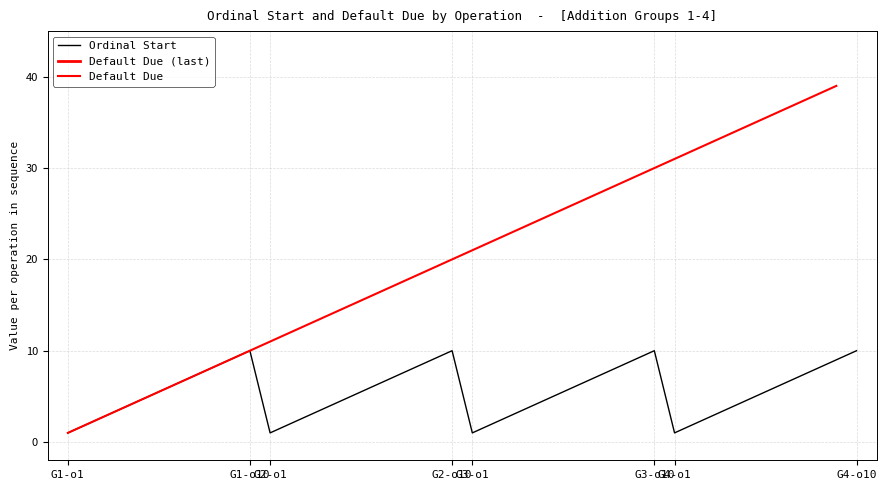

Is this an area chart (filled region under the line)?

No